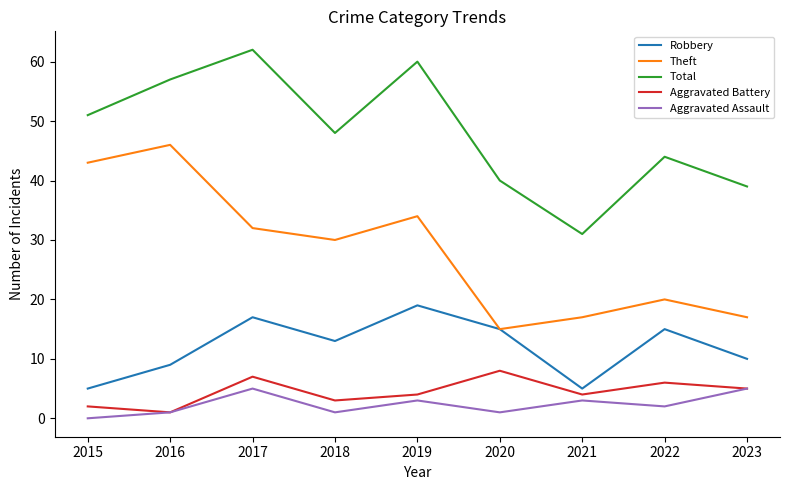

True or false: Theft and Aggravated Battery cross at least once.

False